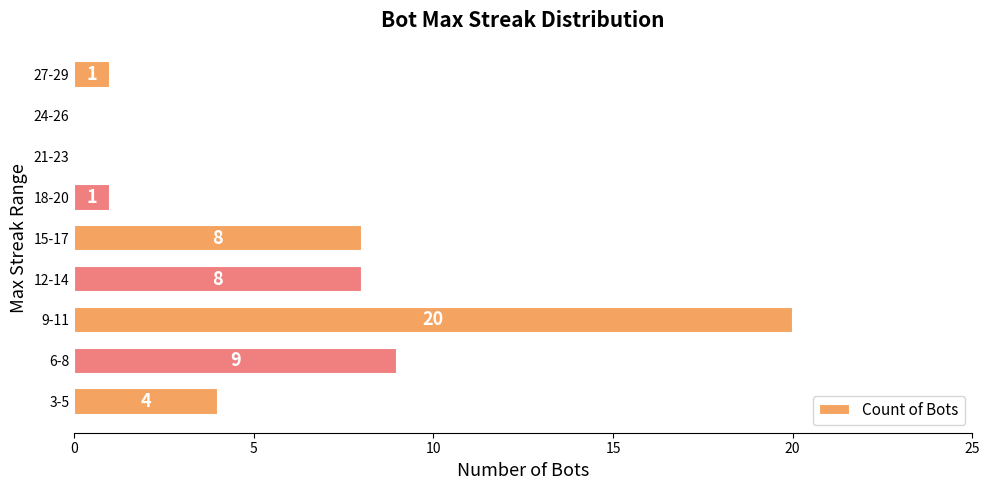

What is the sum of all values?

51